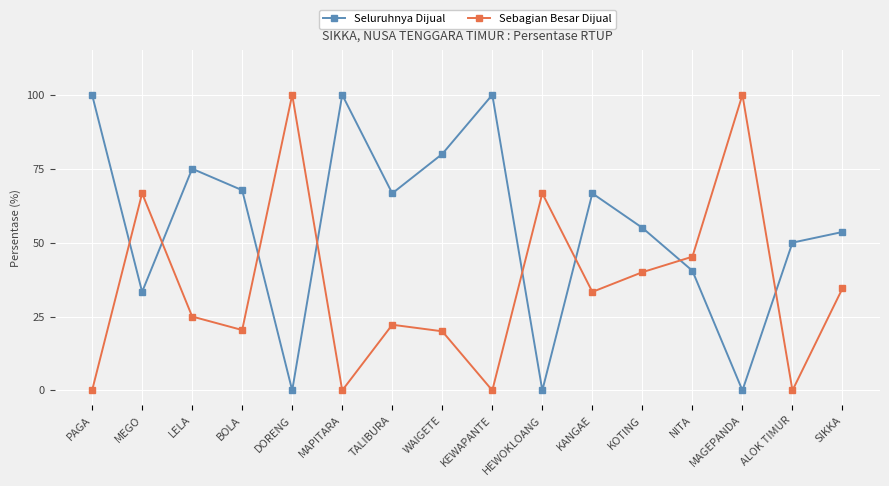

What is the difference between the maximum and minimum values in the Seluruhnya Dijual series?

100.0